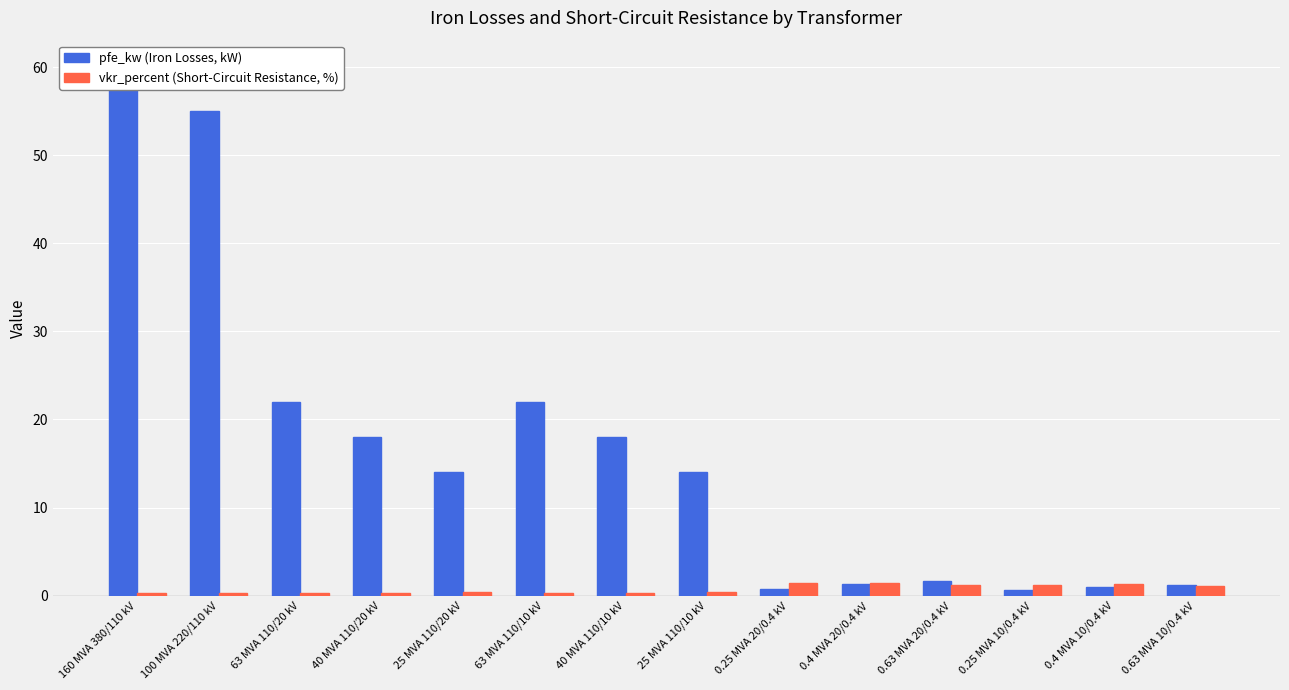

How many groups of bars are there?

14